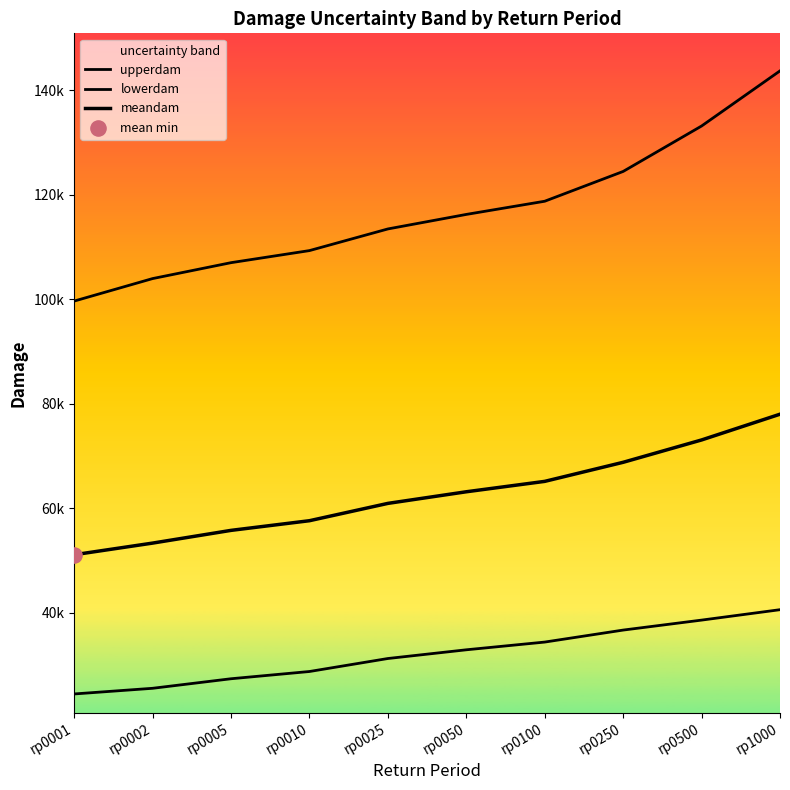

Is the value of meandam at rp0050 greater than the value of upperdam at rp0050?

No